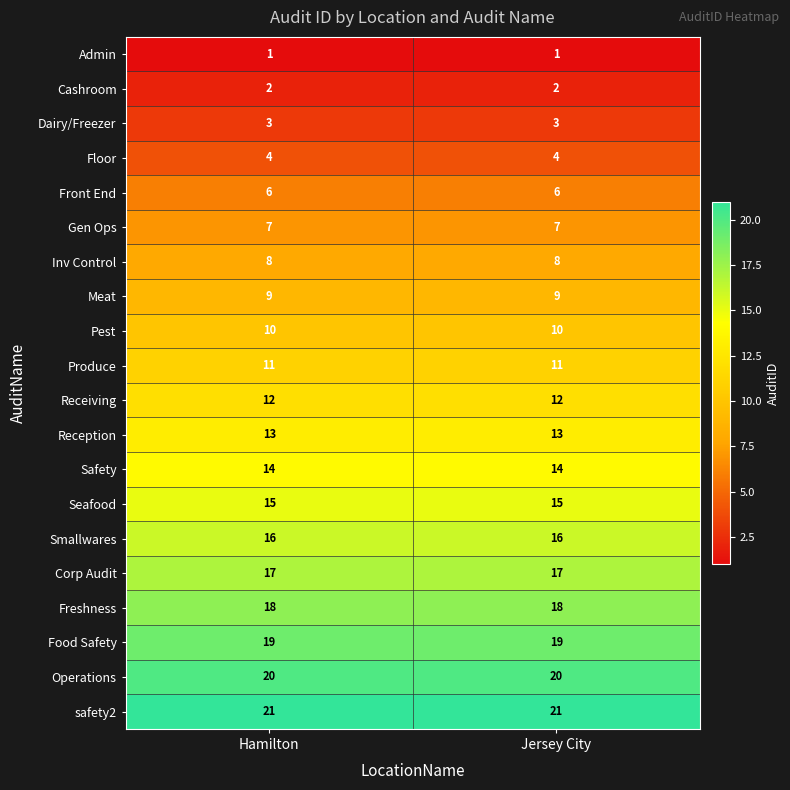

What is the maximum value shown in the chart?

21